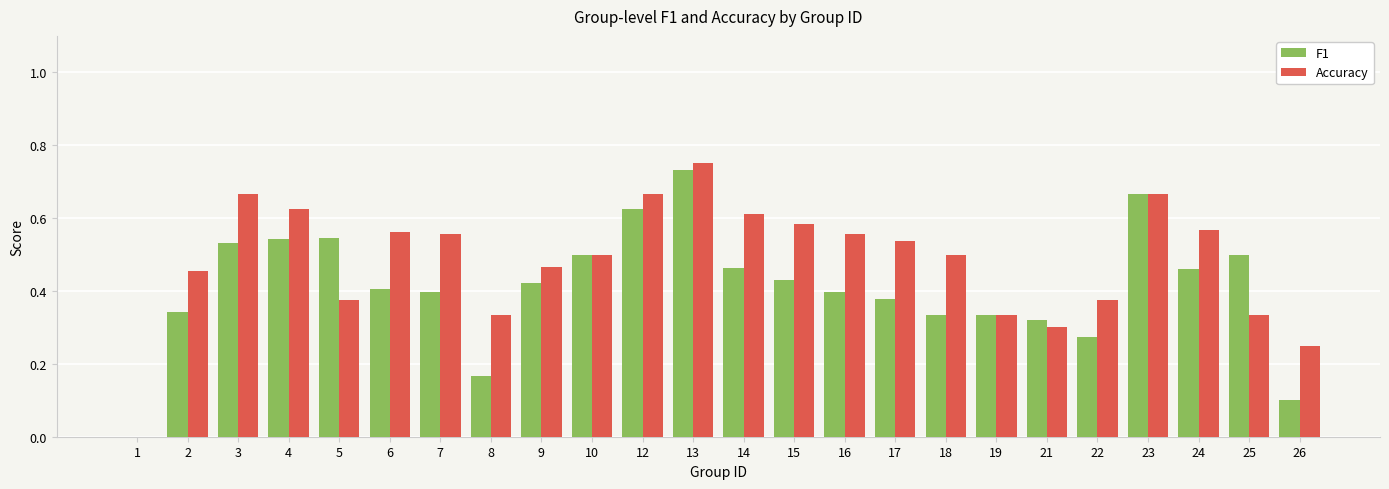

What is the sum of the Accuracy values at 14 and 16?

1.2